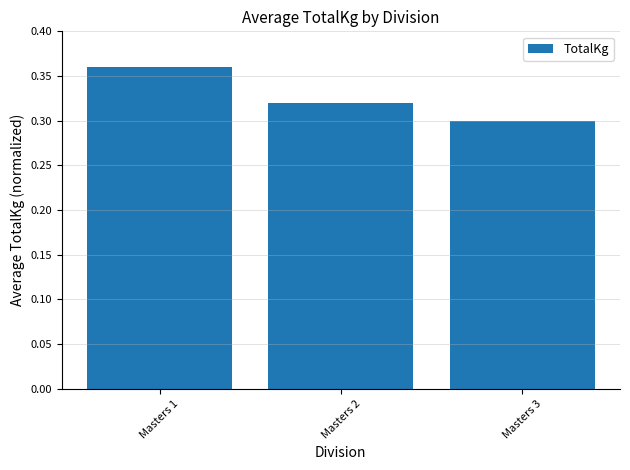

What is the sum of the values at Masters 1 and Masters 3?

0.7